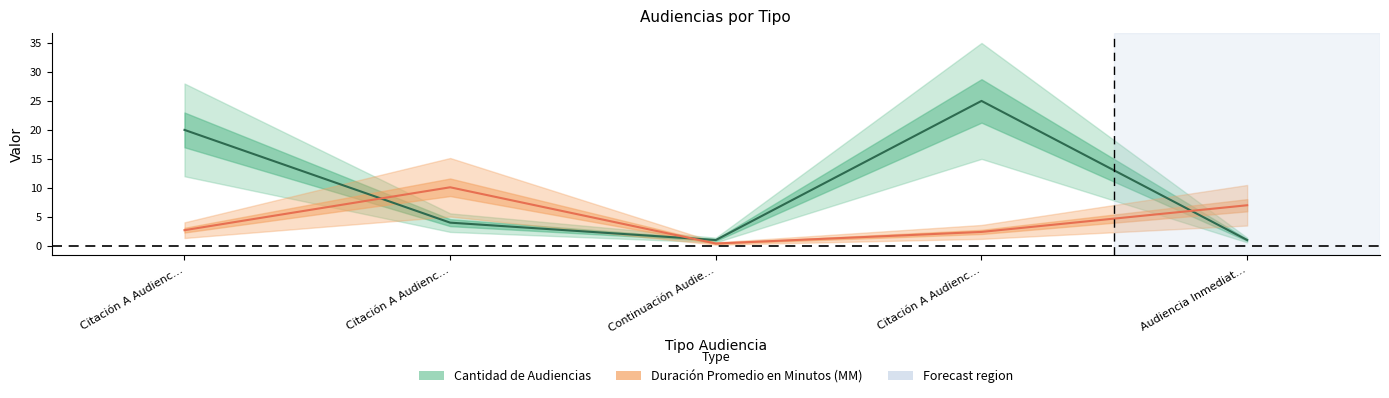

True or false: Cantidad de Audiencias and Duración Promedio en Minutos (MM) intersect in this chart.

True